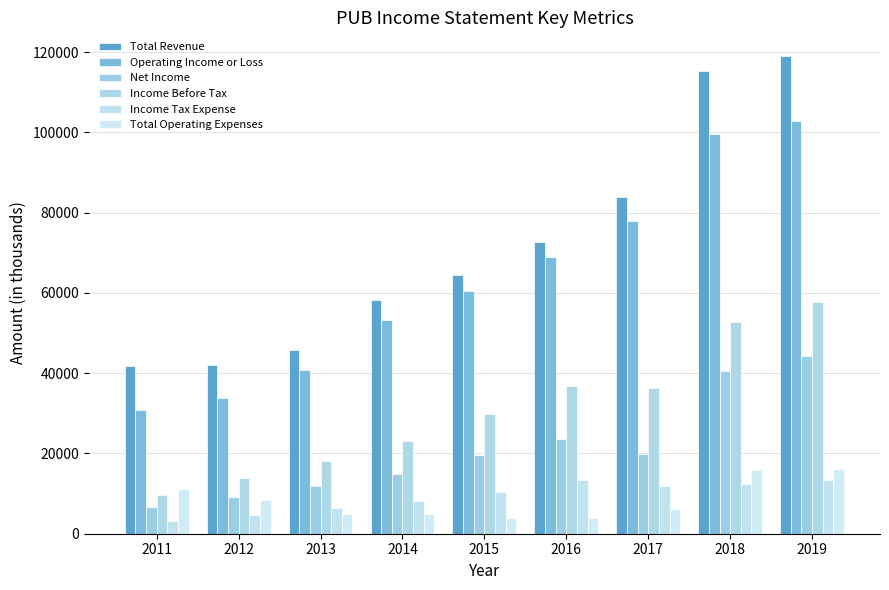

What is the difference between the second highest and minimum values in the Operating Income or Loss series?

68800